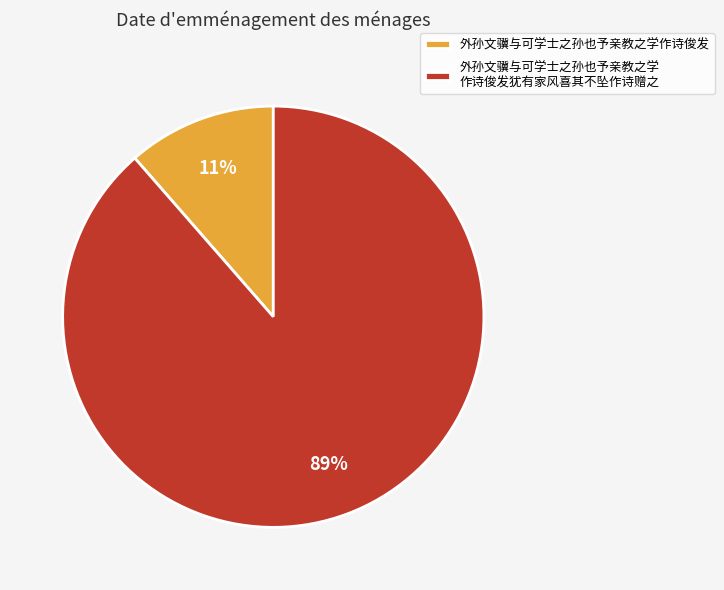

Is it true that 外孙文骥与可学士之孙也予亲教之学作诗俊发 is 11% of the pie?

True